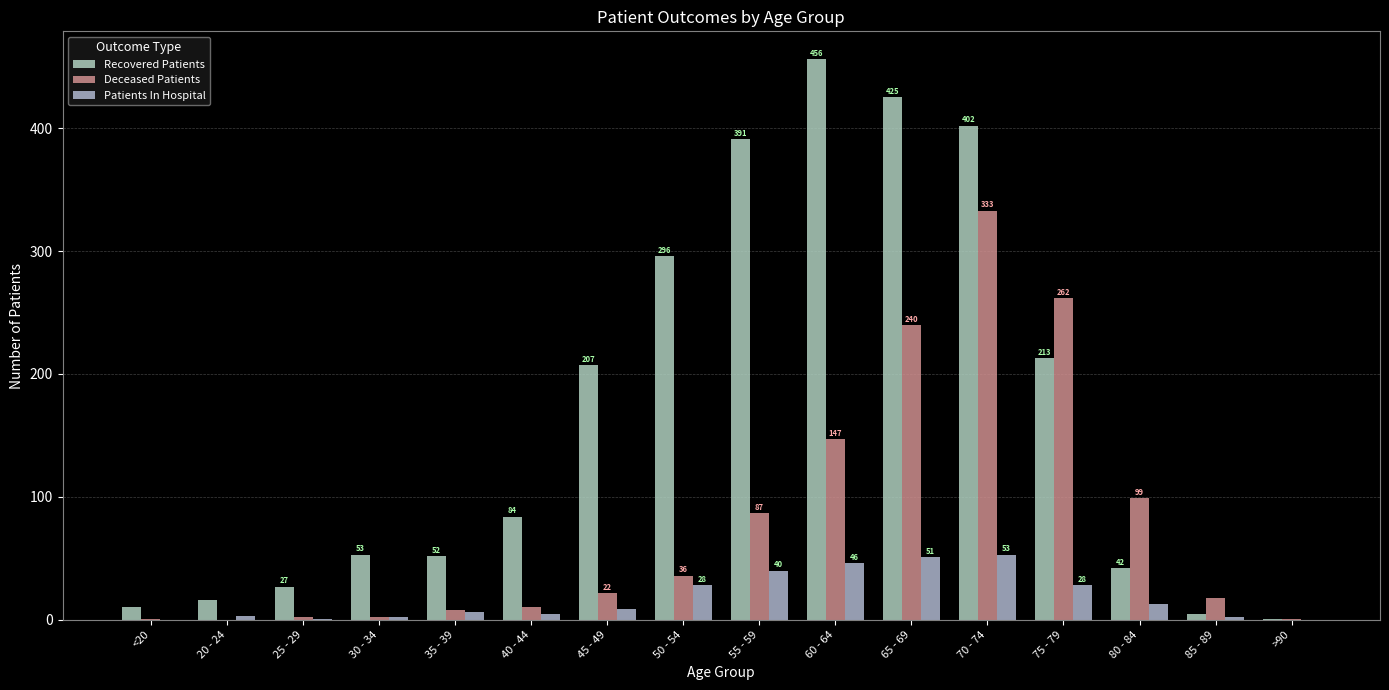

What is the average value of the Patients In Hospital series?

18